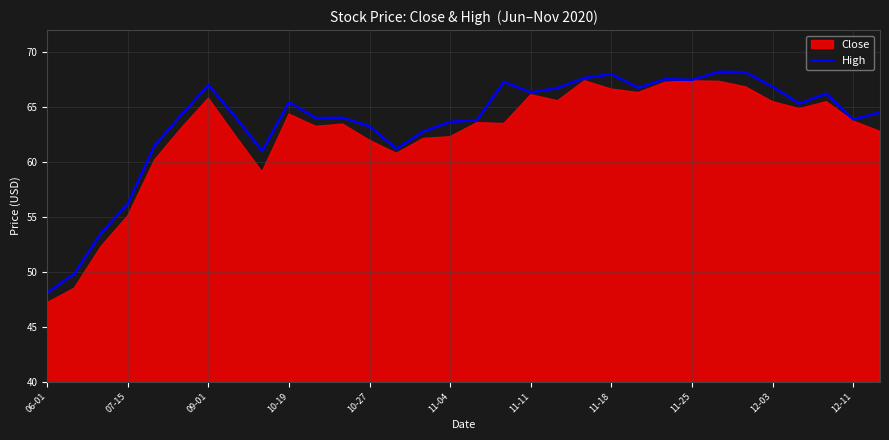

What is the average value?

63.6